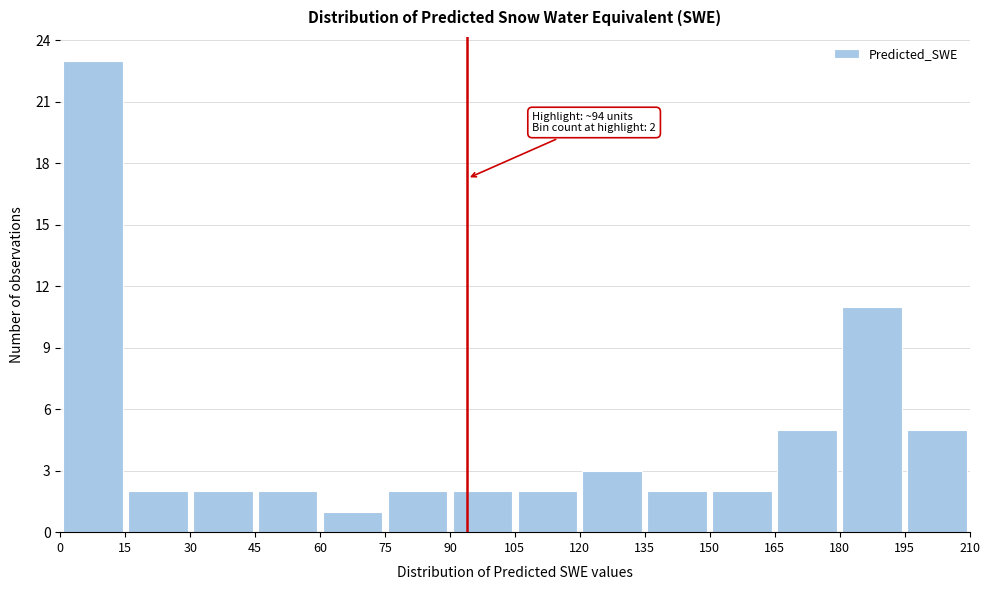

Which range on the x-axis has the tallest bar?

0 to 15